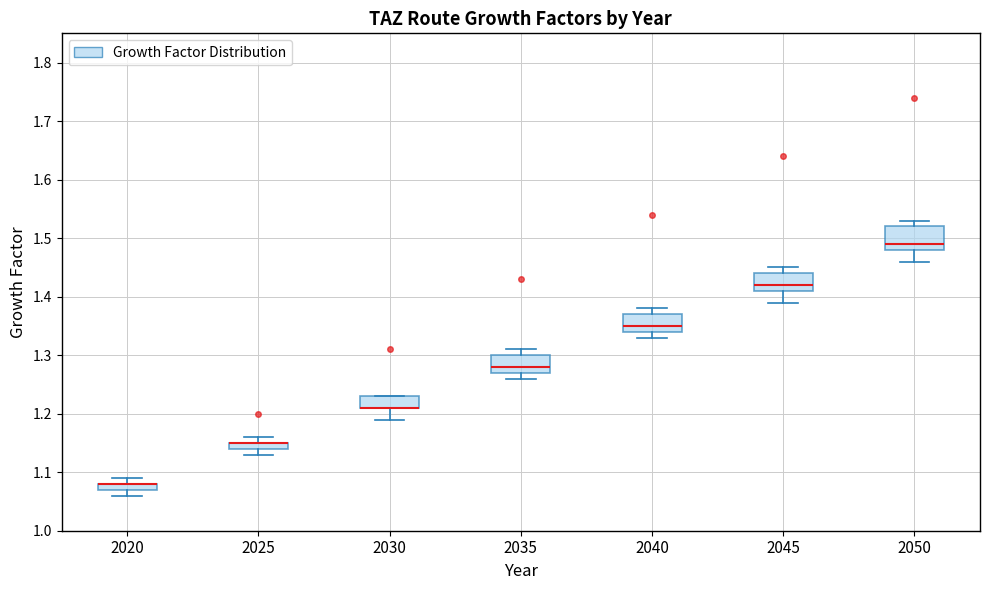

Where is the lower edge of the box at x = 2025 on the y-axis? The values are not printed on the chart, so give them approximately, as read against the axis.

1.14